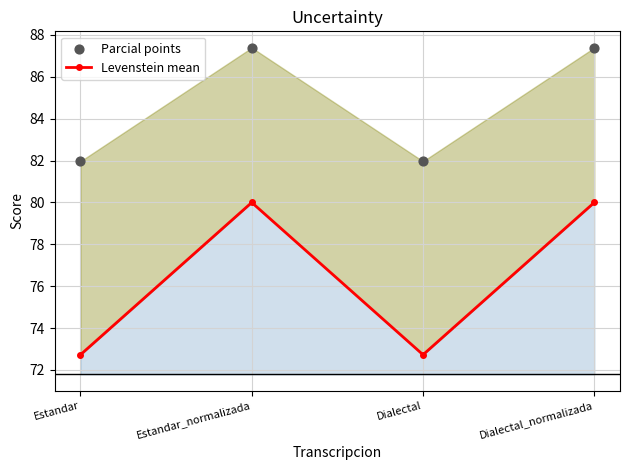

What are all the series names shown in the legend?

Levenstein mean, Parcial points